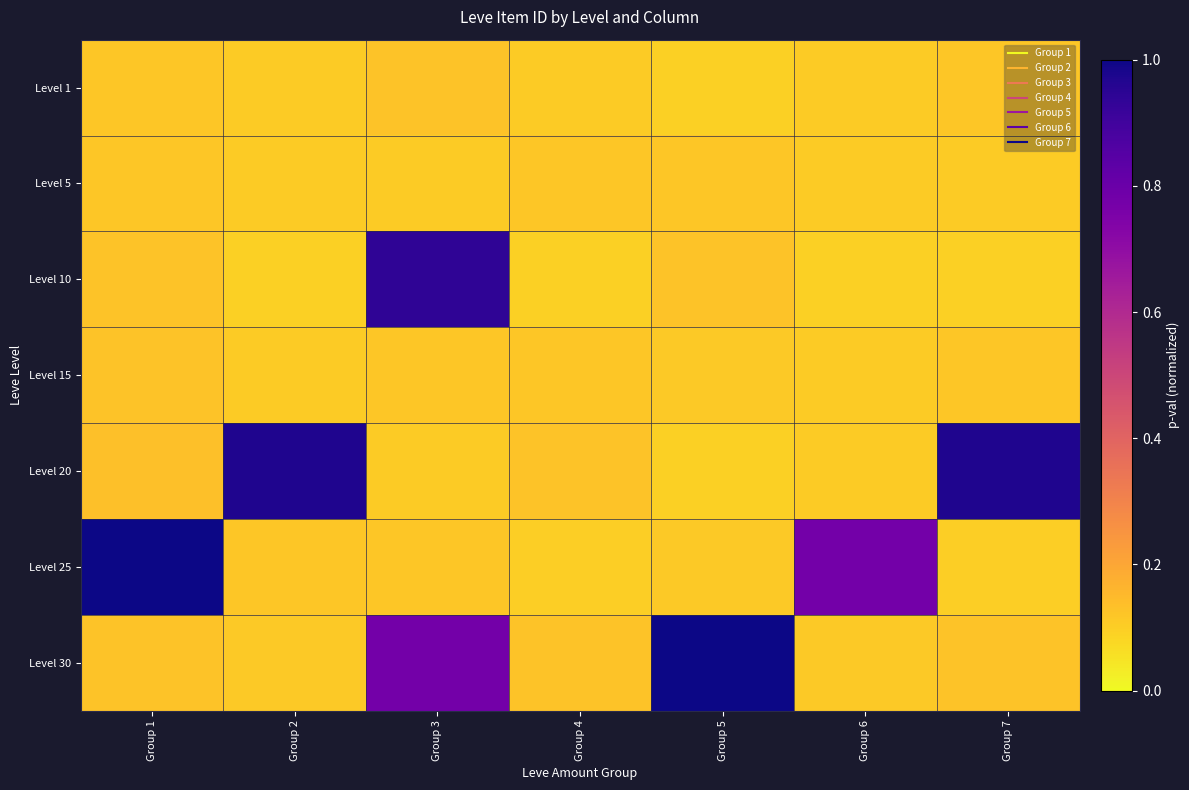

Reading left to right, extract all data points from this chart.

Level 1: Group 1=0.1	Group 2=0.1	Group 3=0.1	Group 4=0.1	Group 5=0.1	Group 6=0.1	Group 7=0.1
Level 5: Group 1=0.1	Group 2=0.1	Group 3=0.1	Group 4=0.1	Group 5=0.1	Group 6=0.1	Group 7=0.1
Level 10: Group 1=0.1	Group 2=0.1	Group 3=0.9	Group 4=0.1	Group 5=0.1	Group 6=0.1	Group 7=0.1
Level 15: Group 1=0.1	Group 2=0.1	Group 3=0.1	Group 4=0.1	Group 5=0.1	Group 6=0.1	Group 7=0.1
Level 20: Group 1=0.1	Group 2=1.0	Group 3=0.1	Group 4=0.1	Group 5=0.1	Group 6=0.1	Group 7=1.0
Level 25: Group 1=1.0	Group 2=0.1	Group 3=0.1	Group 4=0.1	Group 5=0.1	Group 6=0.8	Group 7=0.1
Level 30: Group 1=0.1	Group 2=0.1	Group 3=0.8	Group 4=0.1	Group 5=1.0	Group 6=0.1	Group 7=0.1